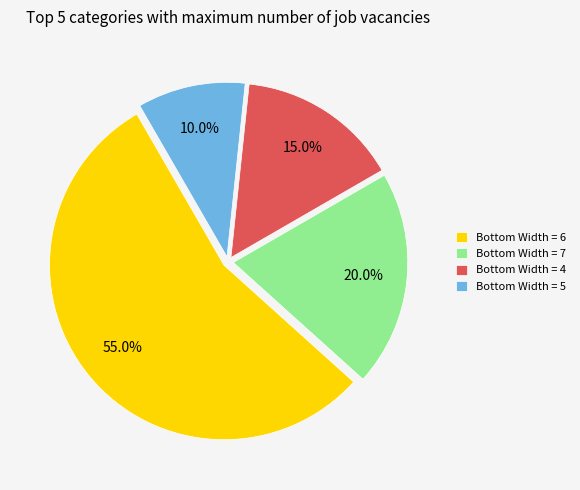

Rank the categories by value from highest to lowest.

Bottom Width = 6, Bottom Width = 7, Bottom Width = 4, Bottom Width = 5